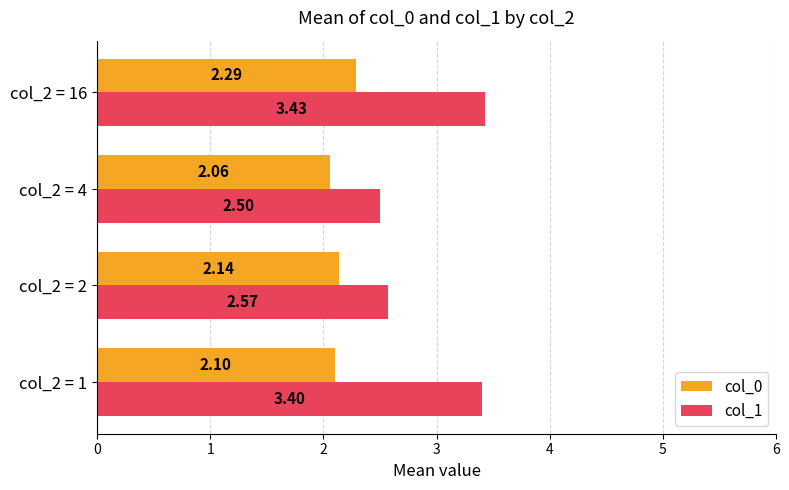

Between col_2 = 1 and col_2 = 16, which series saw the biggest shift?

col_0